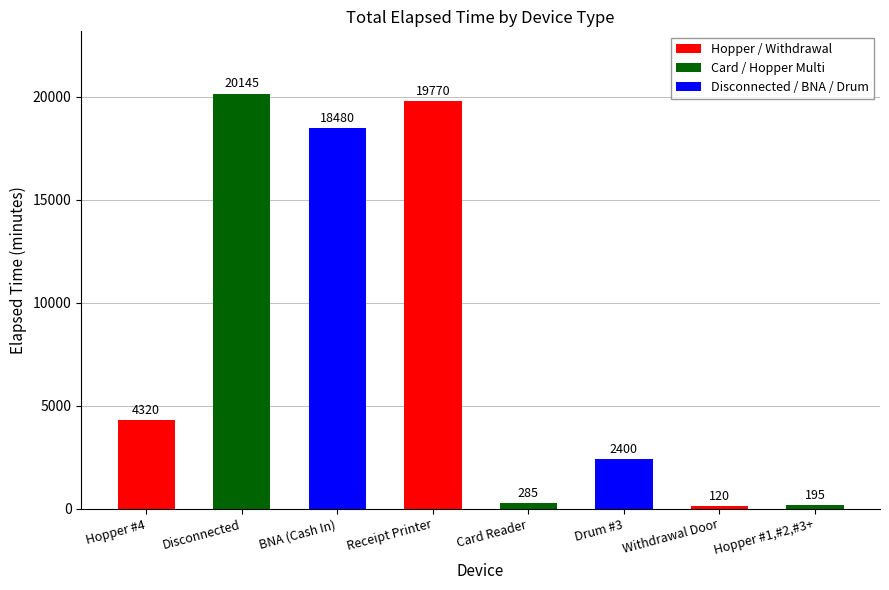

Between Receipt Printer and Disconnected, which is larger?

Disconnected